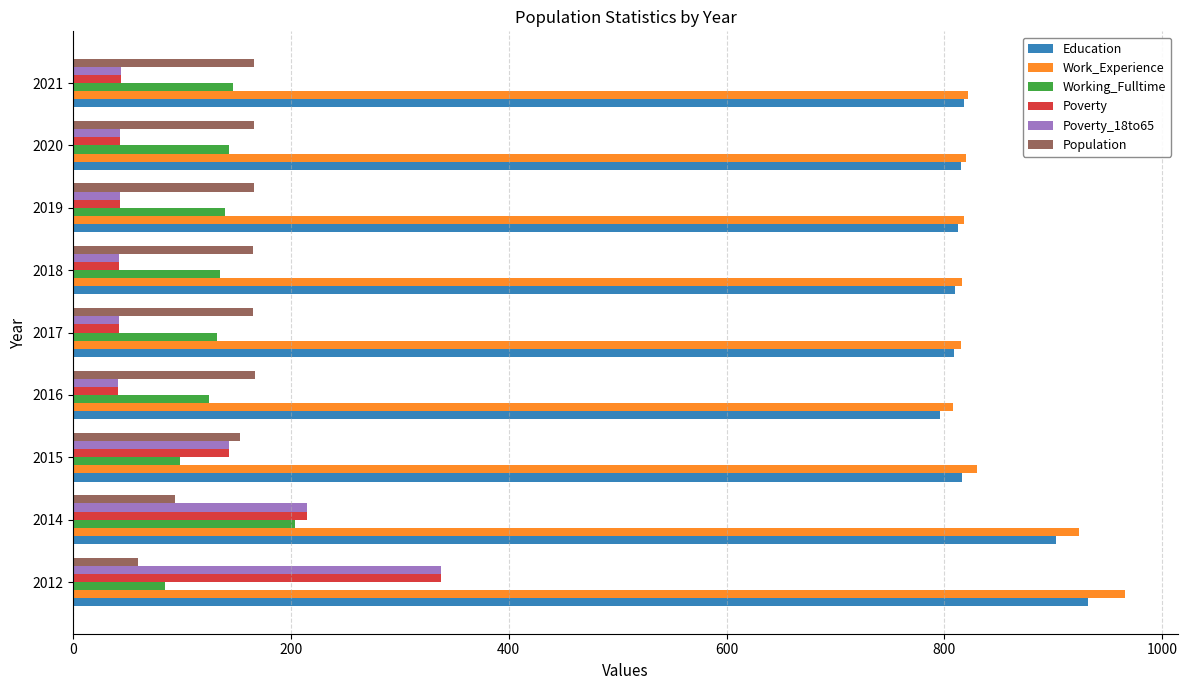

The Poverty_18to65 series shows 247 at 2015. True or false?

False